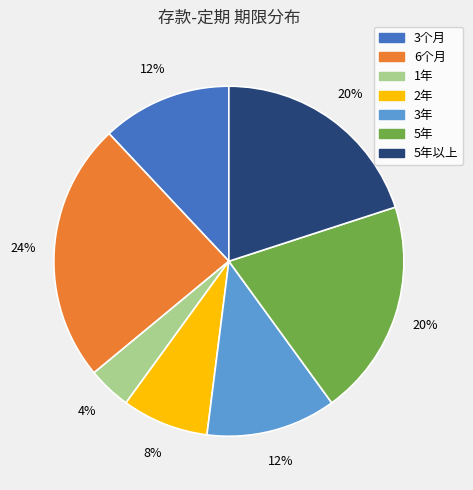

To the nearest percent, what portion does 3年 represent?

12%